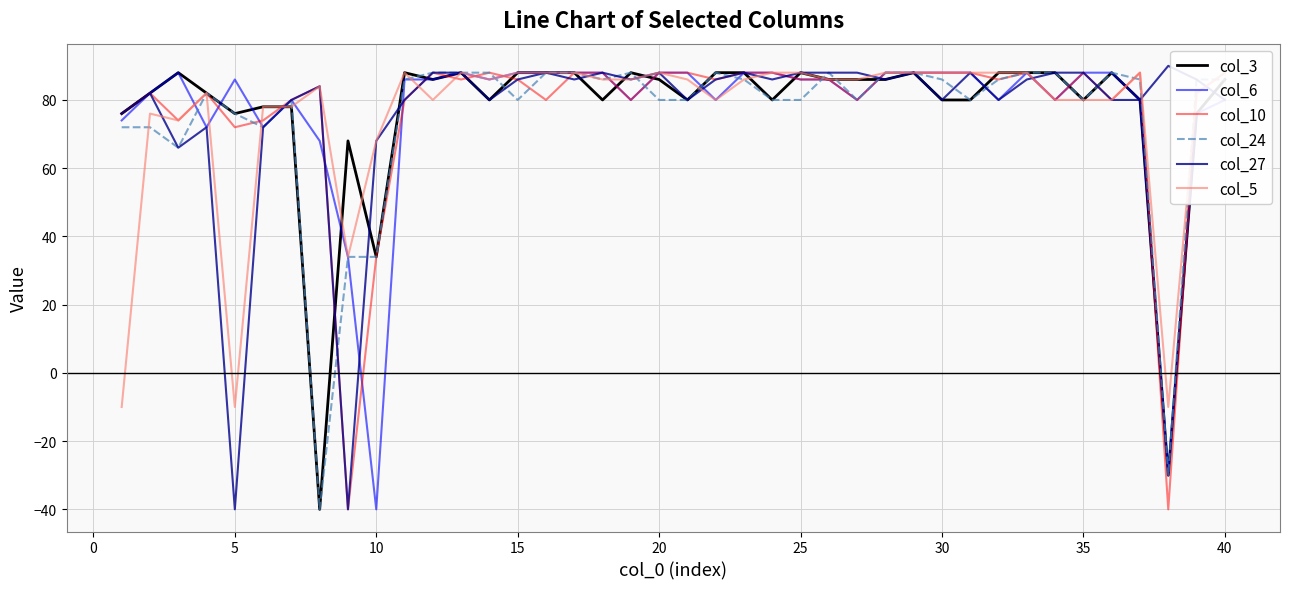

How many interior local valleys does the col_3 series have?

10